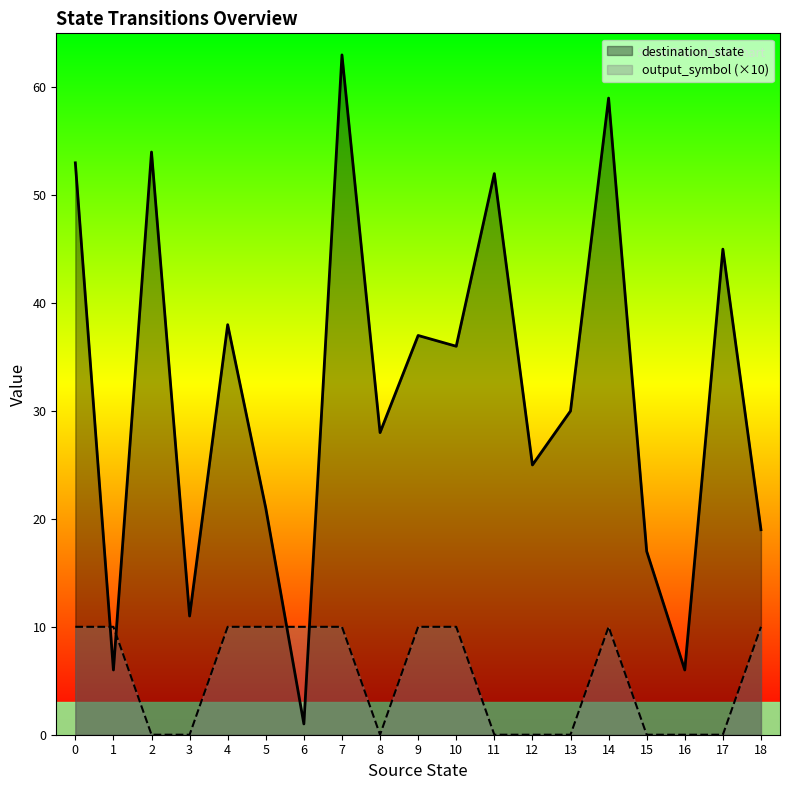

What is the difference between the maximum and minimum values in the destination_state series?

62